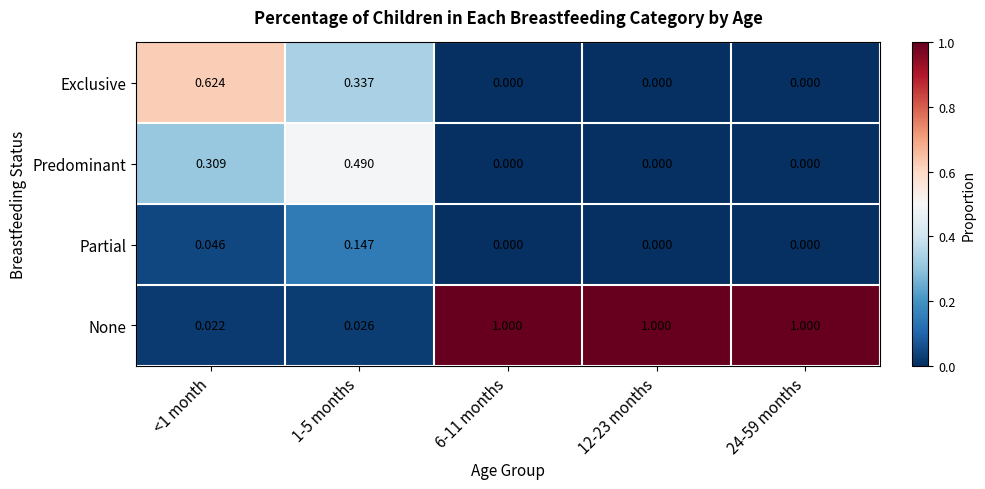

List the series in order of their peak value, highest first.

None, Exclusive, Predominant, Partial